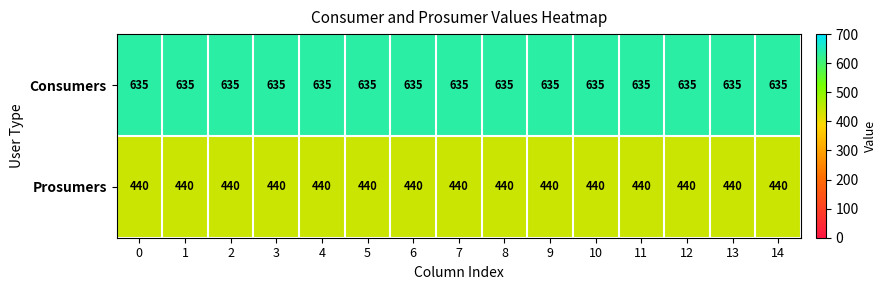

What is the sum of the Prosumers values at 13 and 10?

880